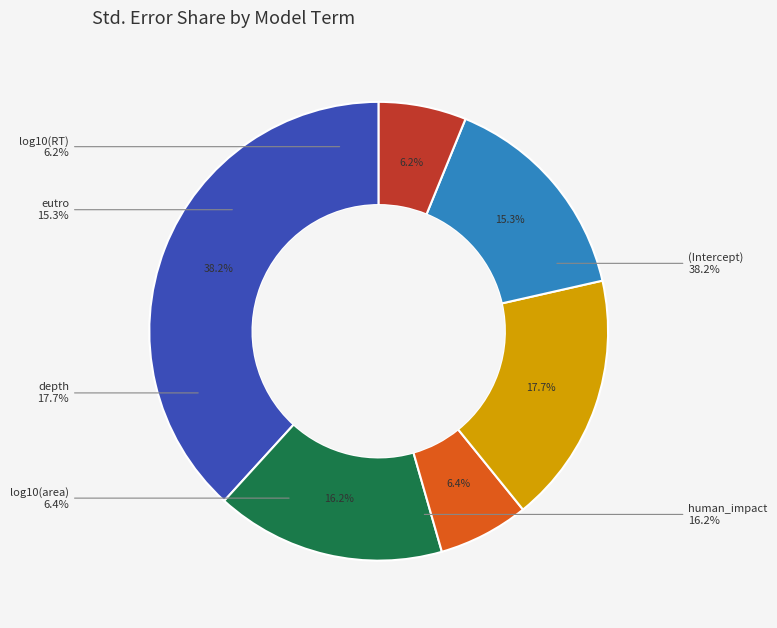

Count the number of slices in the pie.

6